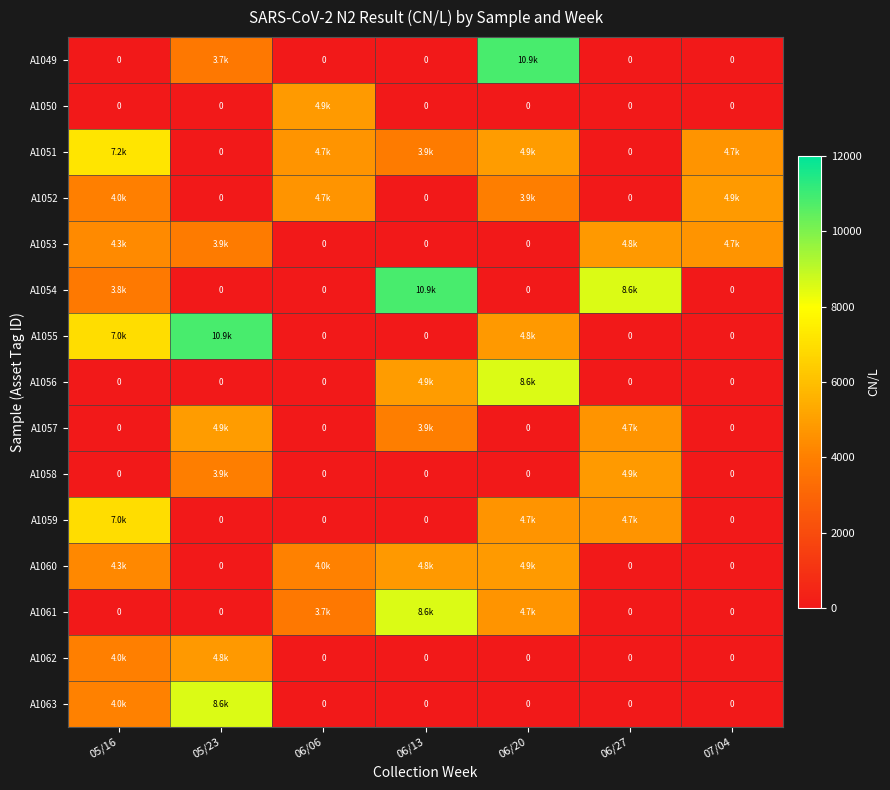

Which category has the highest value in the A1063 series?

05/23